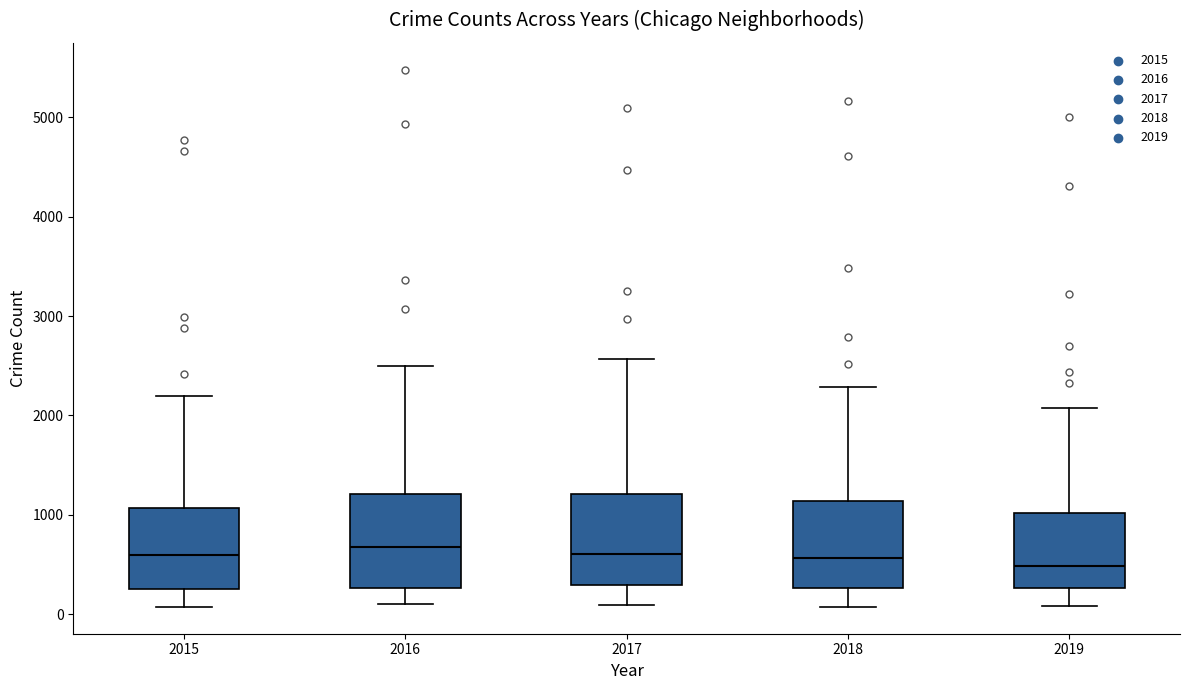

Reading left to right, read every box against the y-axis: the position of its median line, the range the box covers, and the ends of its whiskers. The values are not printed on the chart, so give them approximately, as read against the axis.

2015: median 600, box 300 to 1100, whiskers 100 to 2200
2016: median 700, box 300 to 1200, whiskers 100 to 2500
2017: median 600, box 300 to 1200, whiskers 100 to 2600
2018: median 600, box 300 to 1100, whiskers 100 to 2300
2019: median 500, box 300 to 1000, whiskers 100 to 2100